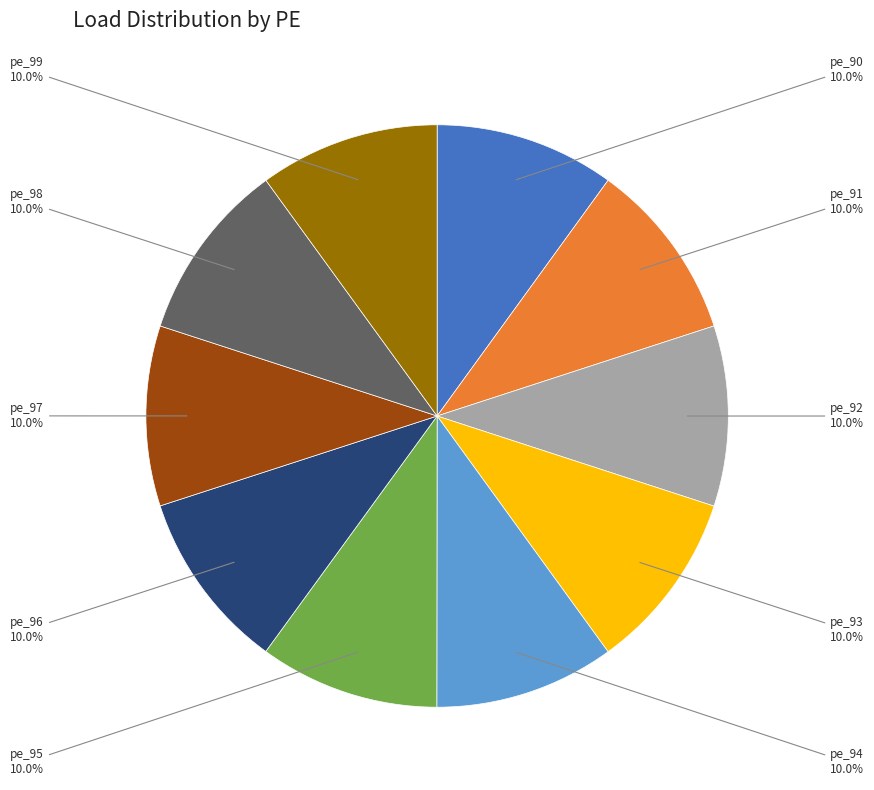

Is there any slice that represents more than half of the pie?

No